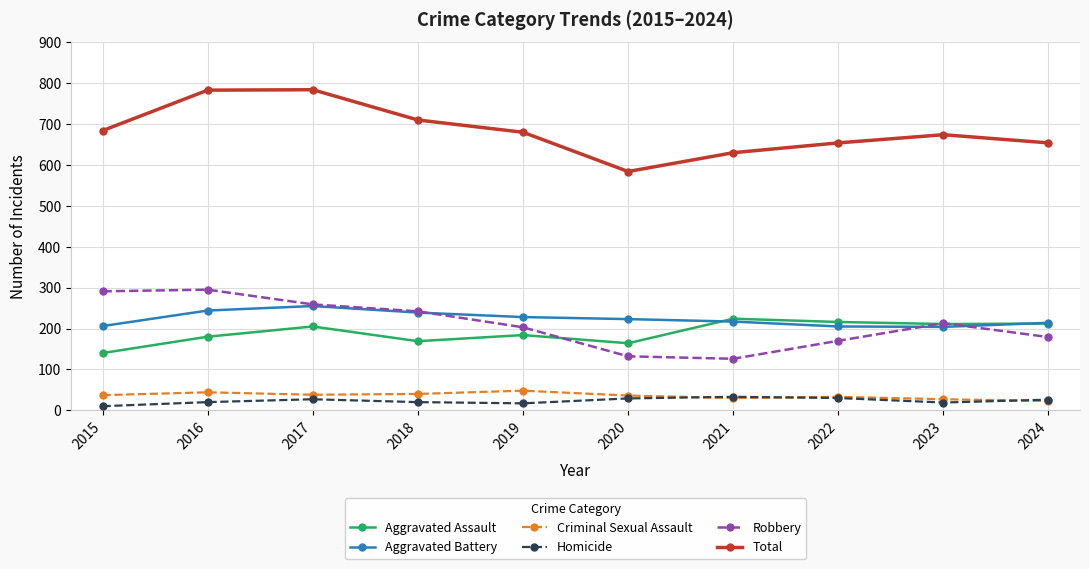

How many series are shown in this chart?

6